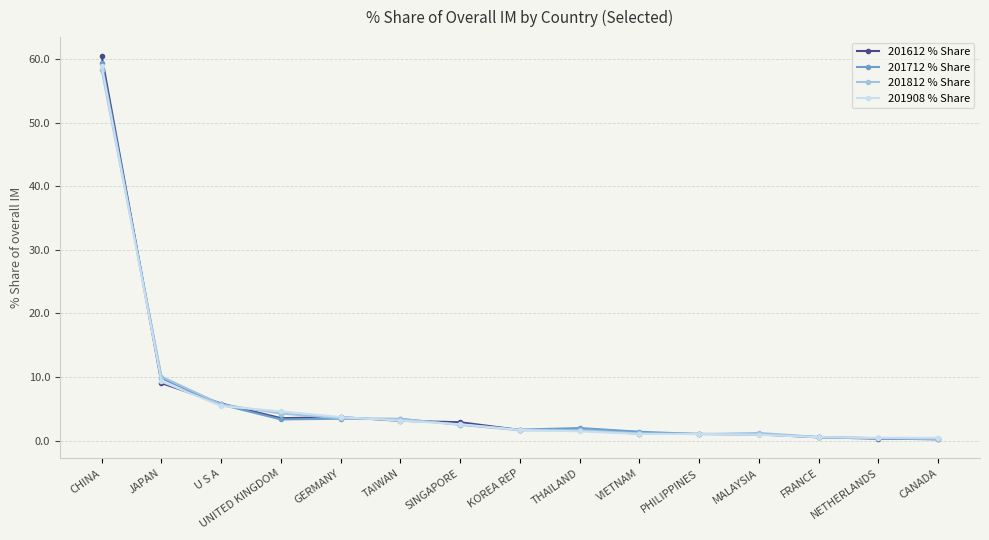

What is the value of the 201712 % Share point at the 7th from the left?

2.5